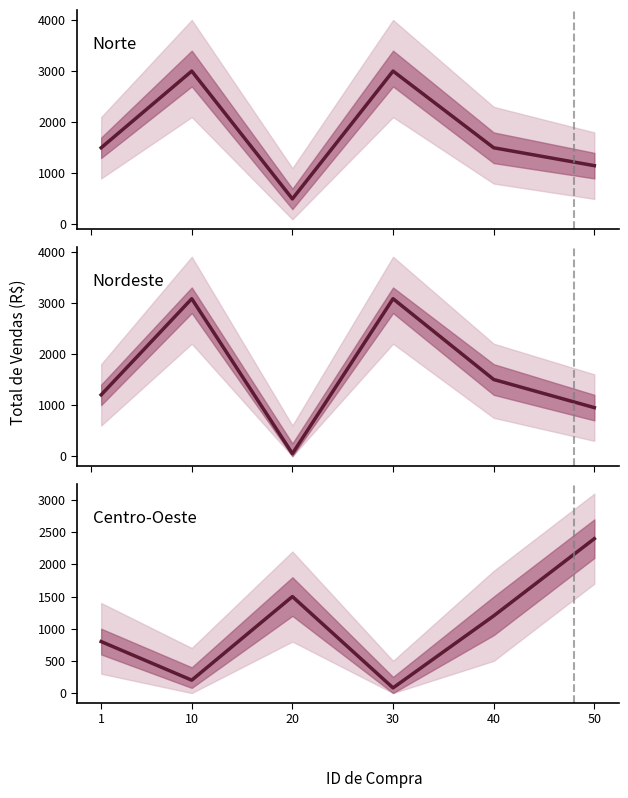

Which series has the largest total across all categories?

Norte